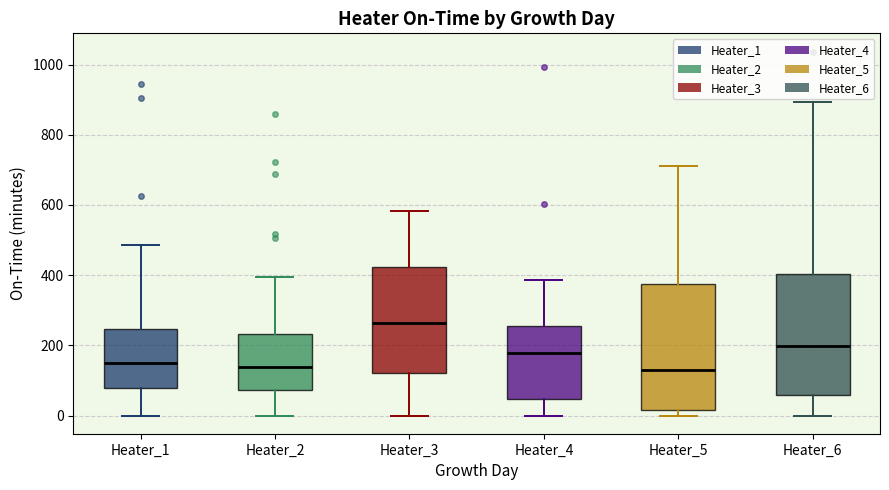

Reading left to right, transcribe this box plot: for each box, give where its median line is, the range the box spans, and where its two whiskers end, as read against the y-axis. The values are not printed on the chart, so give them approximately, as read against the axis.

Heater_1: median 160, box 80 to 240, whiskers 0 to 480
Heater_2: median 140, box 80 to 240, whiskers 0 to 400
Heater_3: median 260, box 120 to 420, whiskers 0 to 580
Heater_4: median 180, box 40 to 260, whiskers 0 to 380
Heater_5: median 120, box 20 to 380, whiskers 0 to 720
Heater_6: median 200, box 60 to 400, whiskers 0 to 900